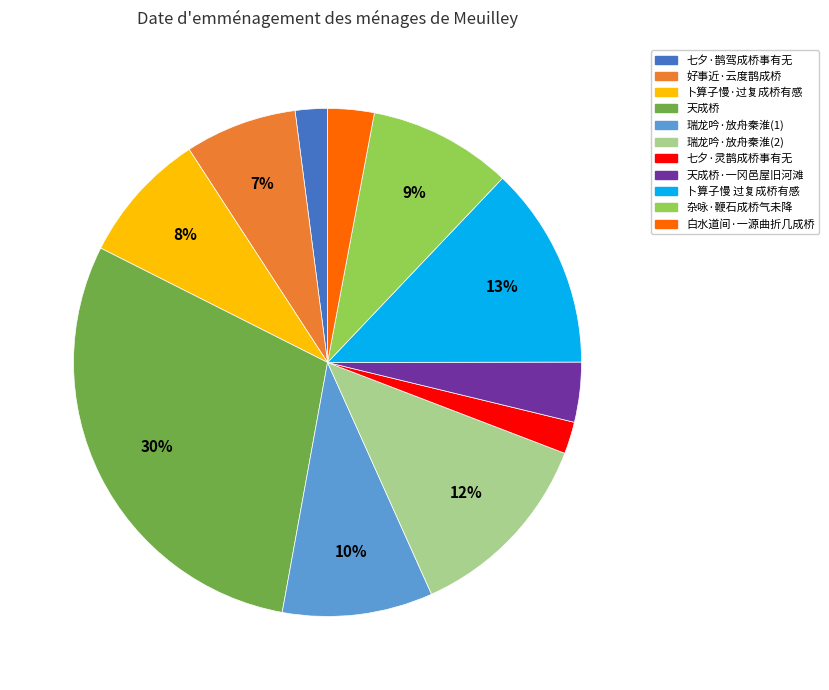

What is the largest slice in the pie chart?

天成桥